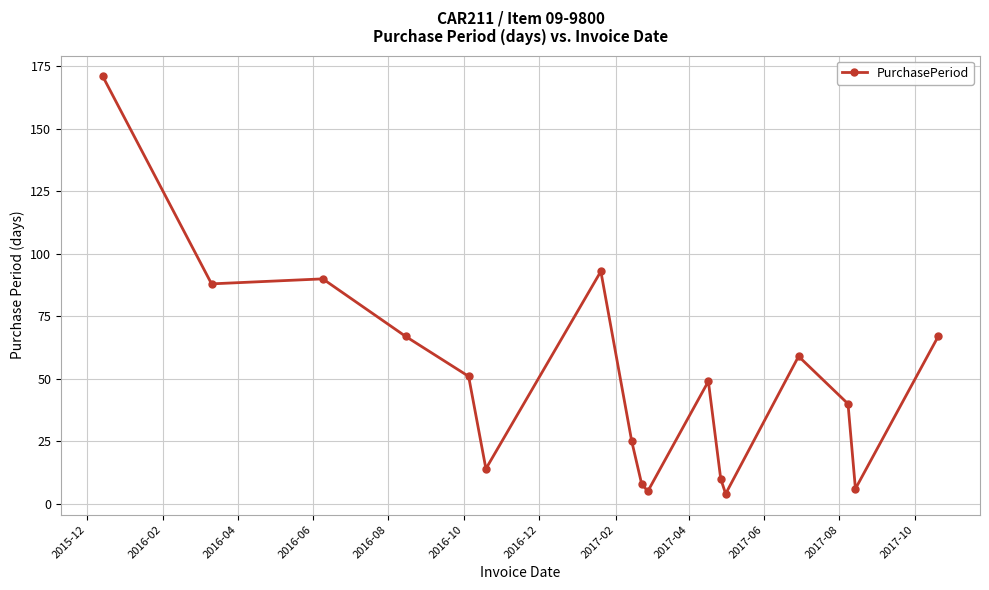

Reading left to right, transcribe all the data shown in this chart.

171	88	90	67	51	14	93	25	8	5	49	10	4	59	40	6	67